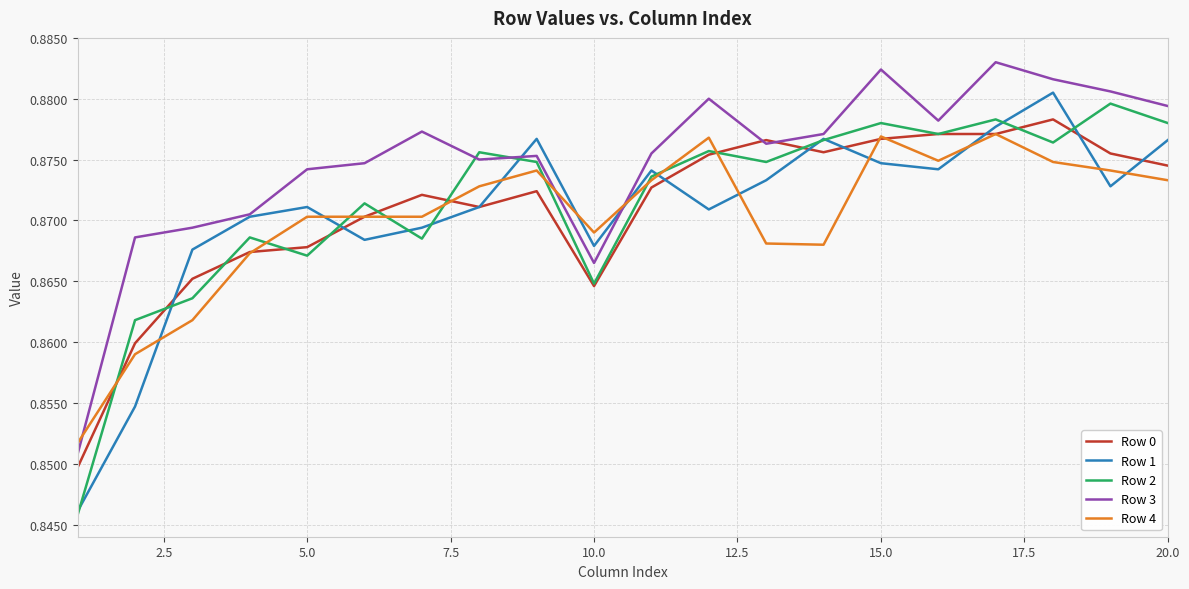

Count the number of categories in the chart.

20